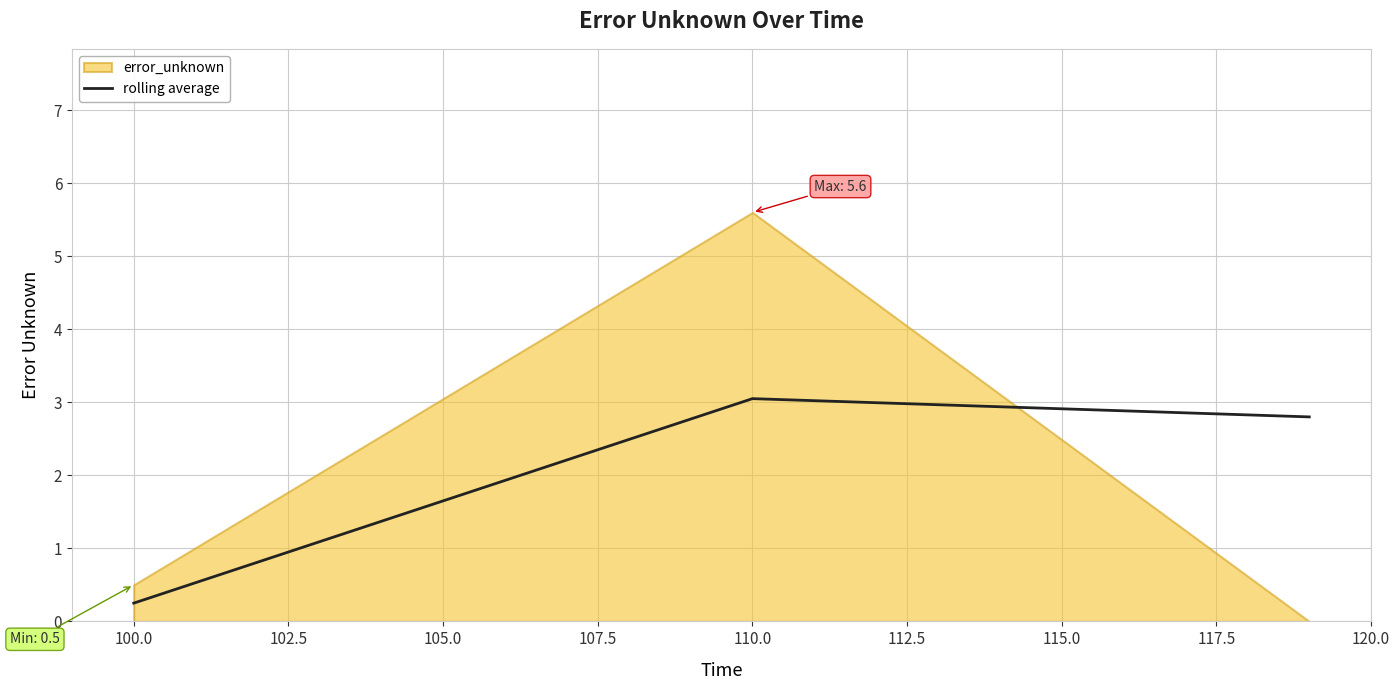

Which category has the lowest value in the rolling average series?

100.0